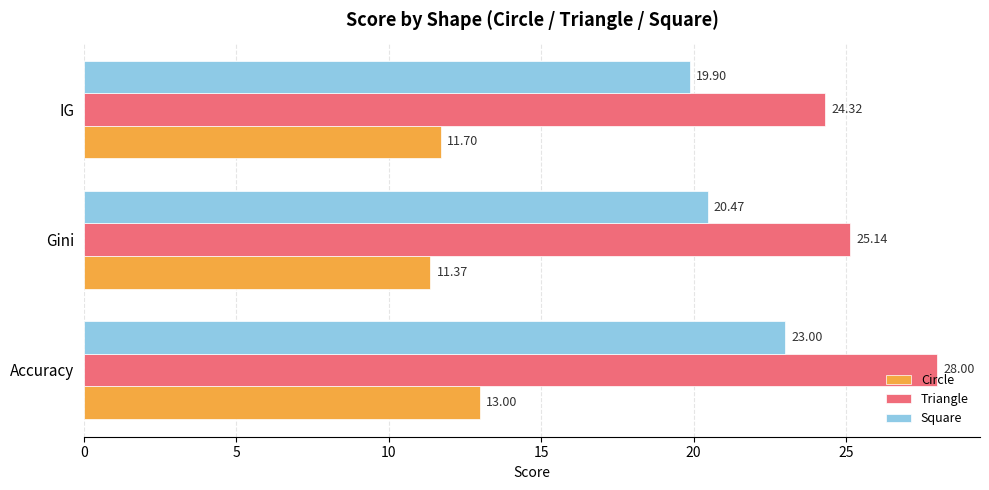

What is the spread (max minus min) of values at Gini?

13.8